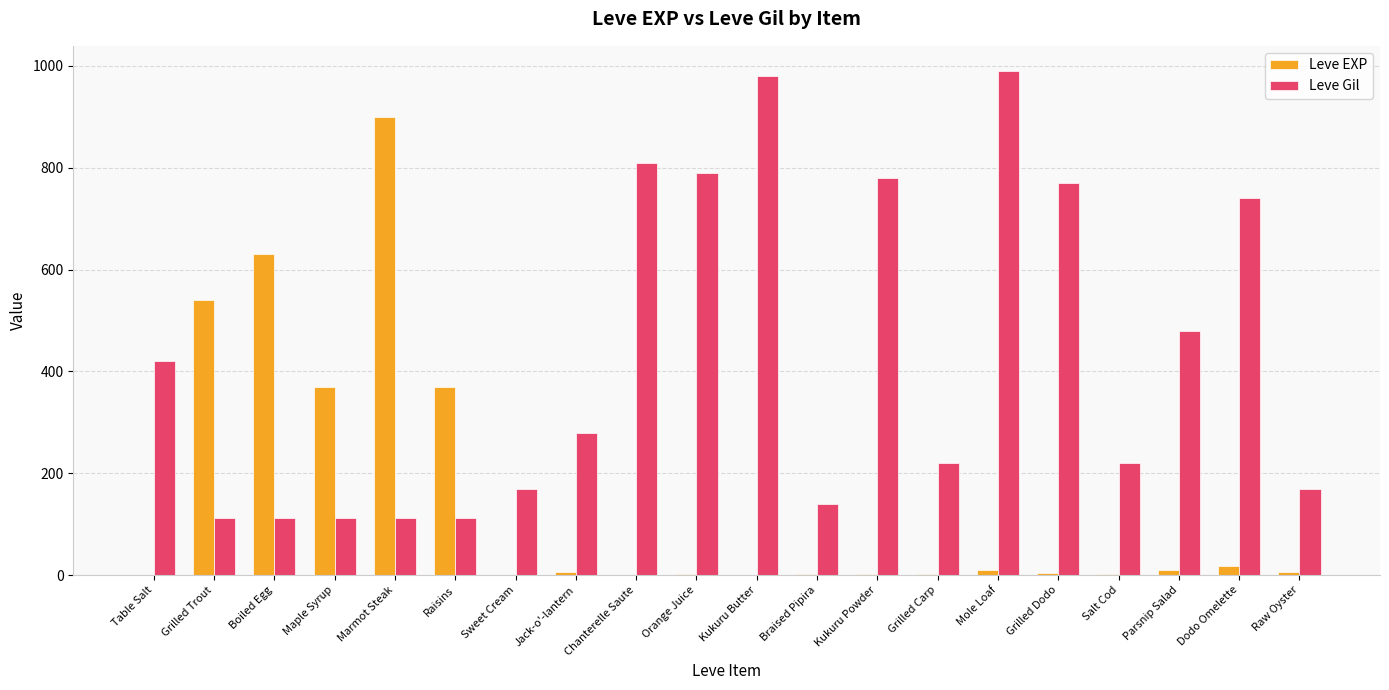

What is the sum of all Leve EXP values?

2881